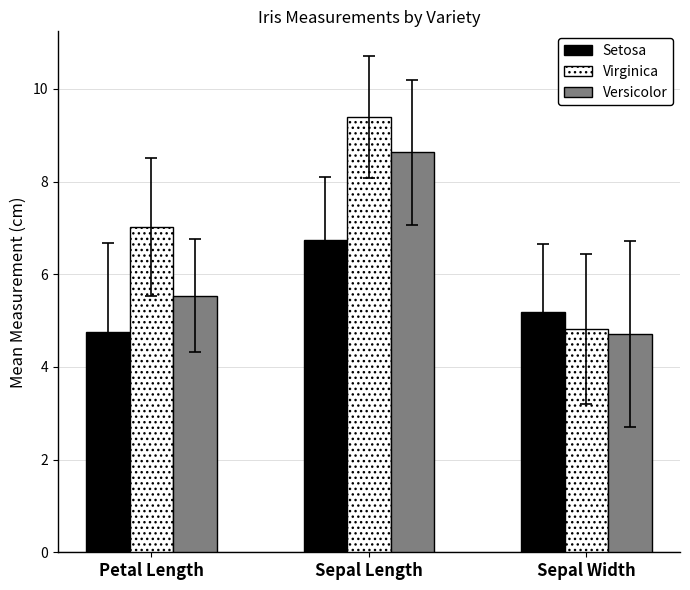

What is the difference between the Setosa values at Petal Length and Sepal Length?

2.0